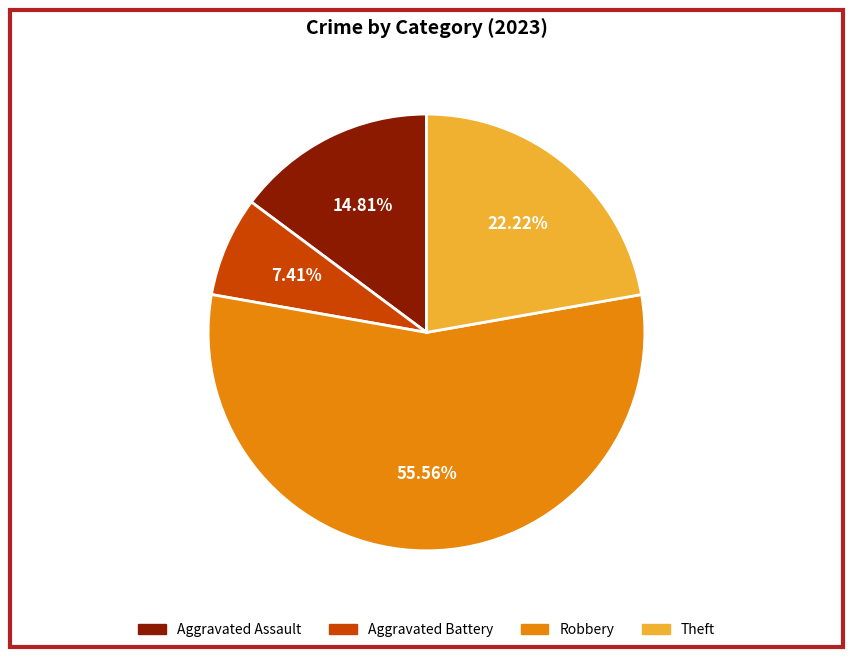

To the nearest percent, what is the difference between the Aggravated Battery and Theft slice percentages?

15%